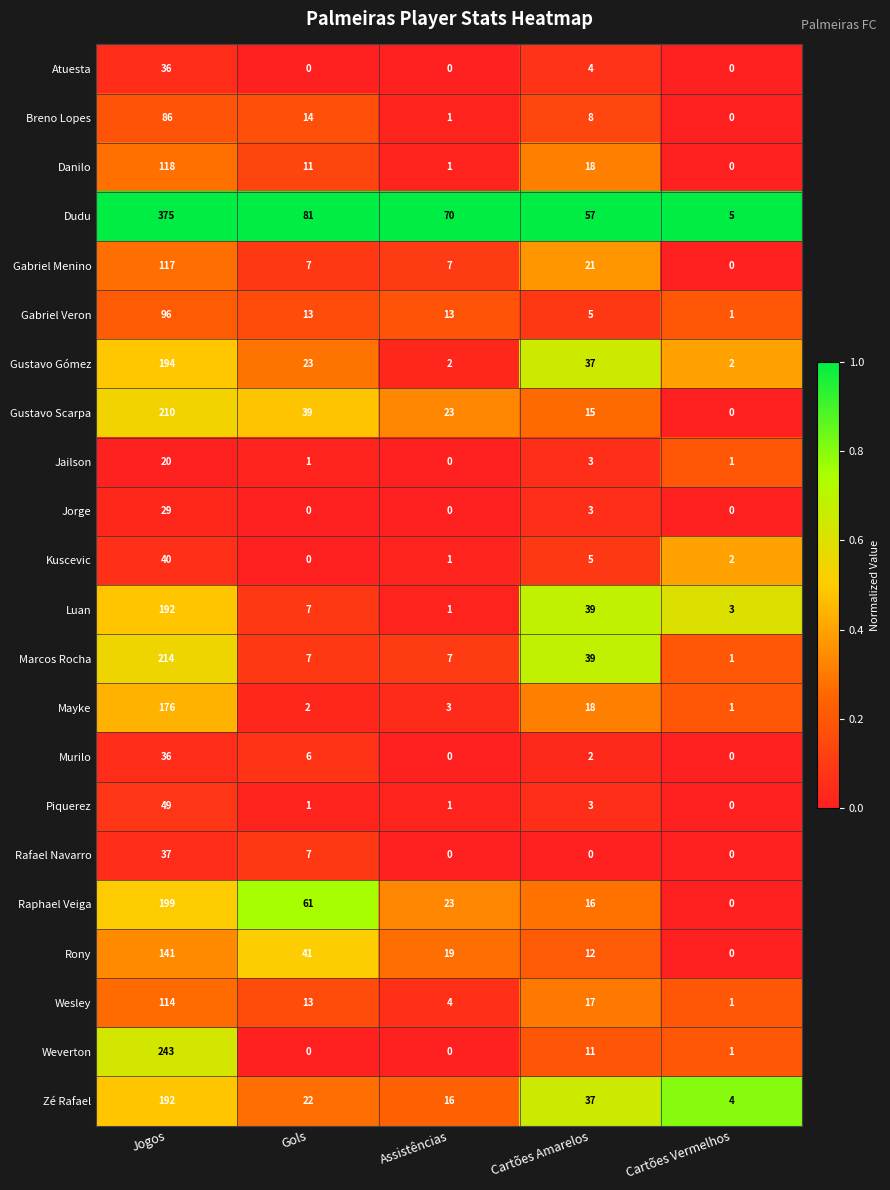

Between Jogos and Gols, which series saw the biggest shift?

Dudu